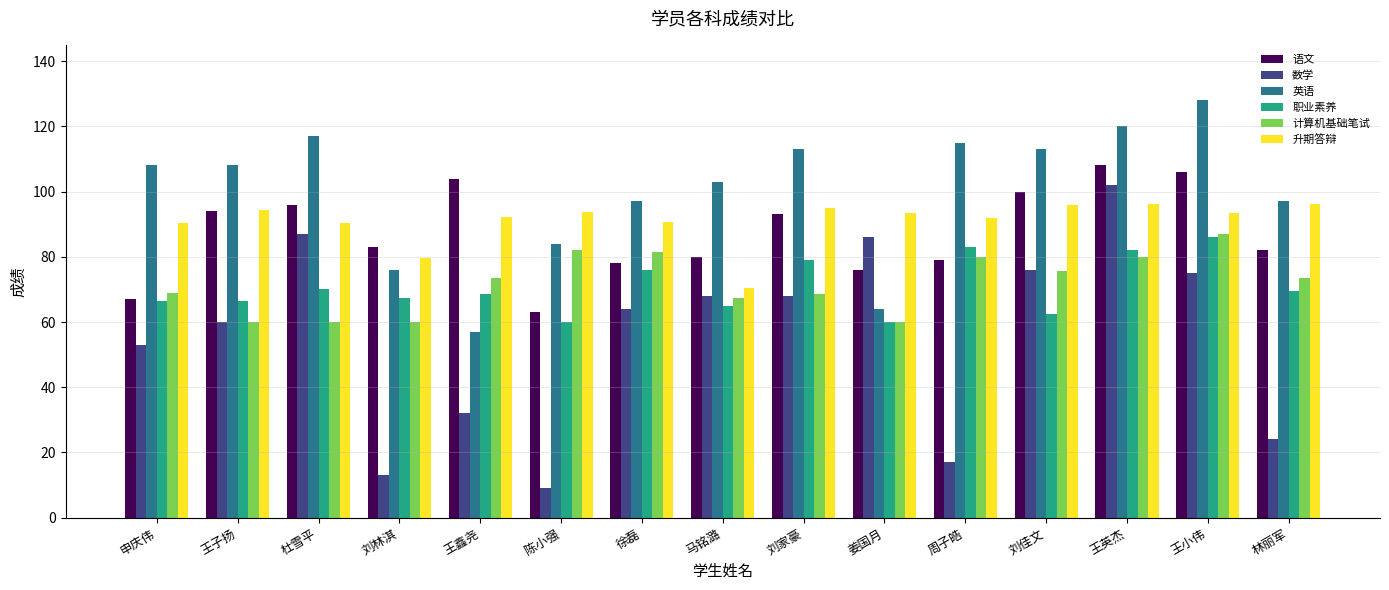

Which label corresponds to the smallest value in the chart?

陈小强